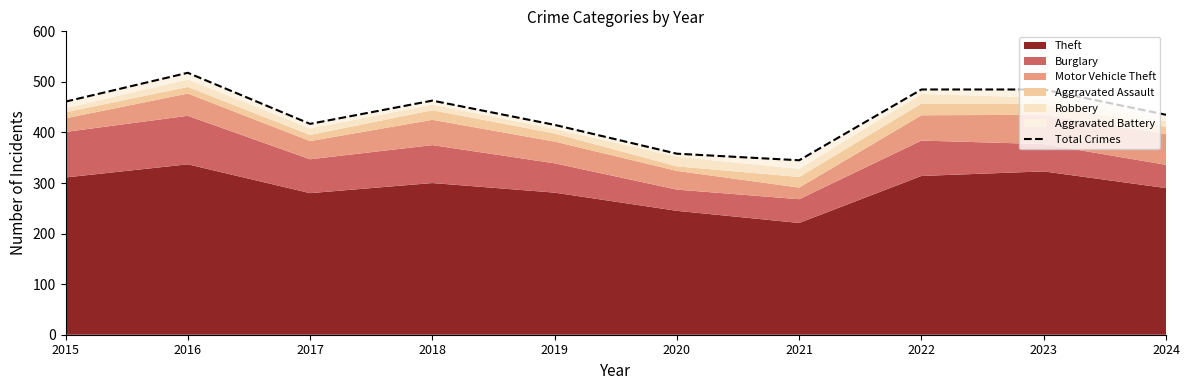

True or false: there are more than 0 points higher than both neighbors.

True